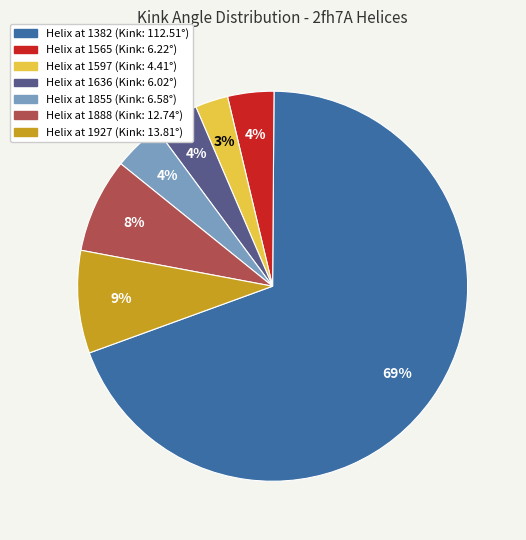

Which category has the smallest portion of the pie?

Helix at 1597 (Kink: 4.41°)